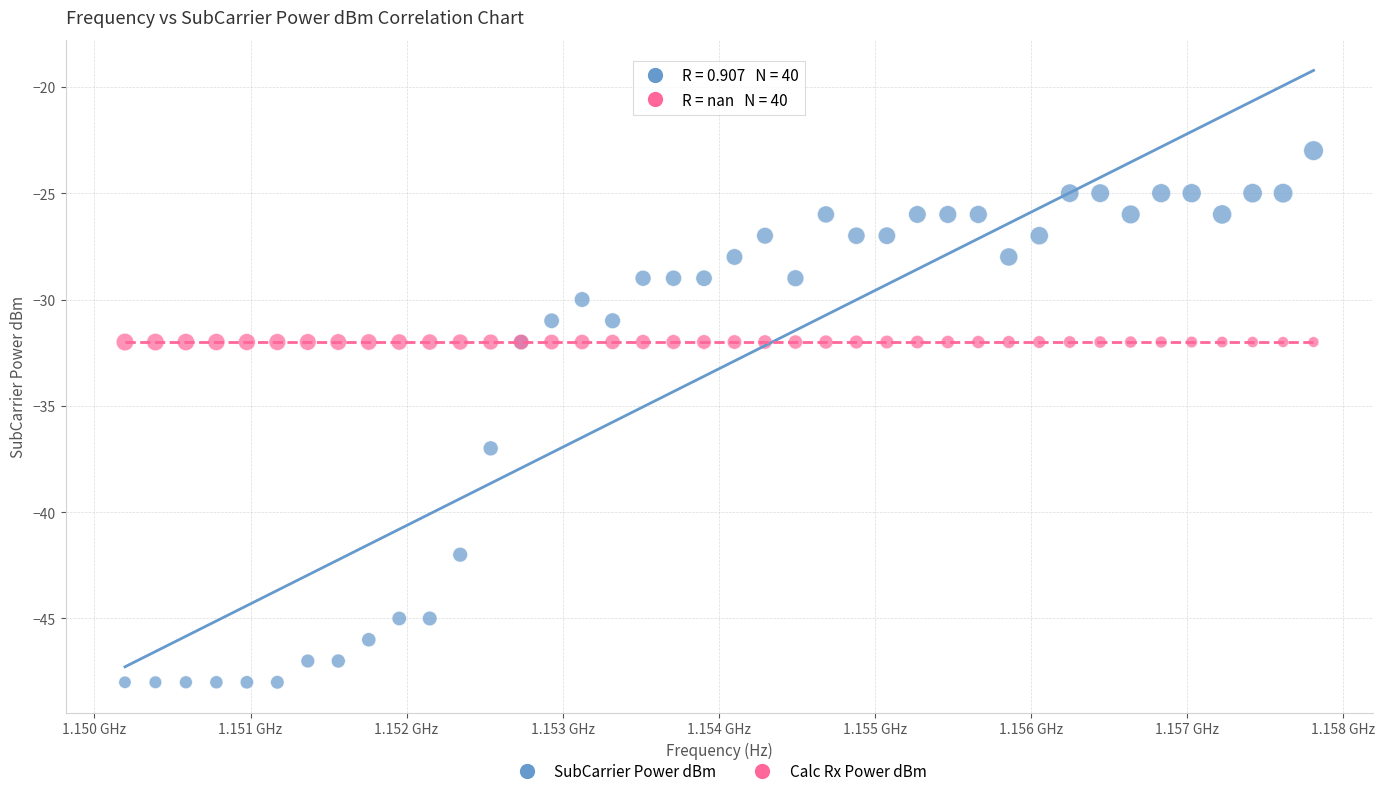

Which series reaches the maximum Y coordinate?

SubCarrier Power dBm